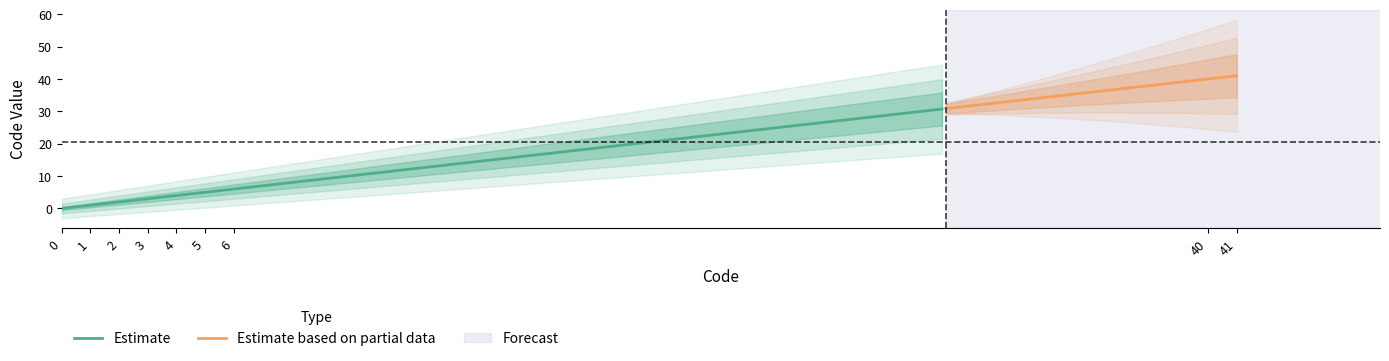

Rank the categories by value from highest to lowest.

41, 40, 6, 5, 4, 3, 2, 1, 0